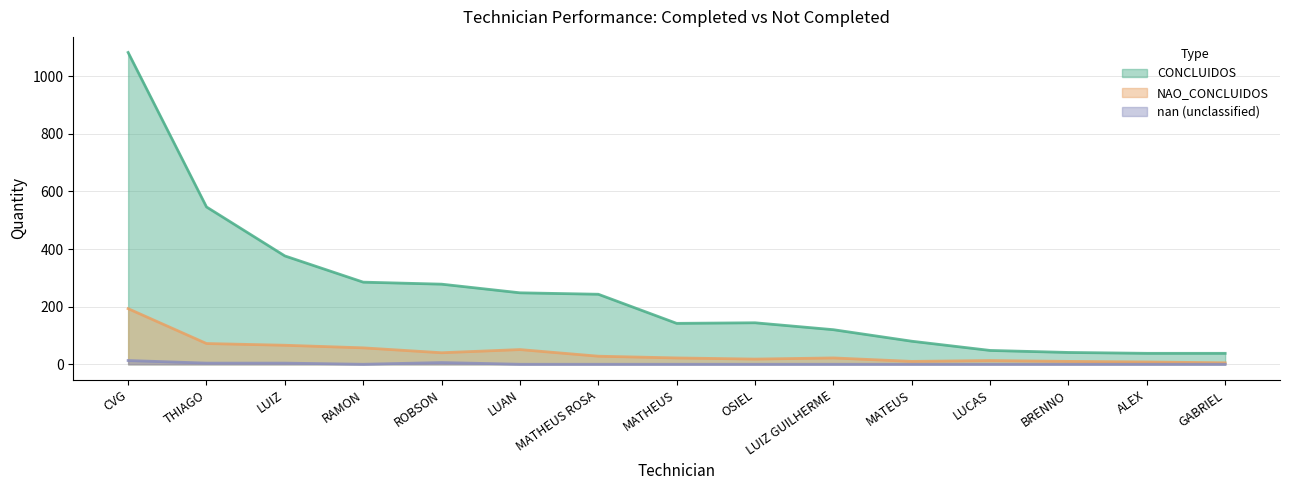

At which label is NAO_CONCLUIDOS closest to 99?

THIAGO